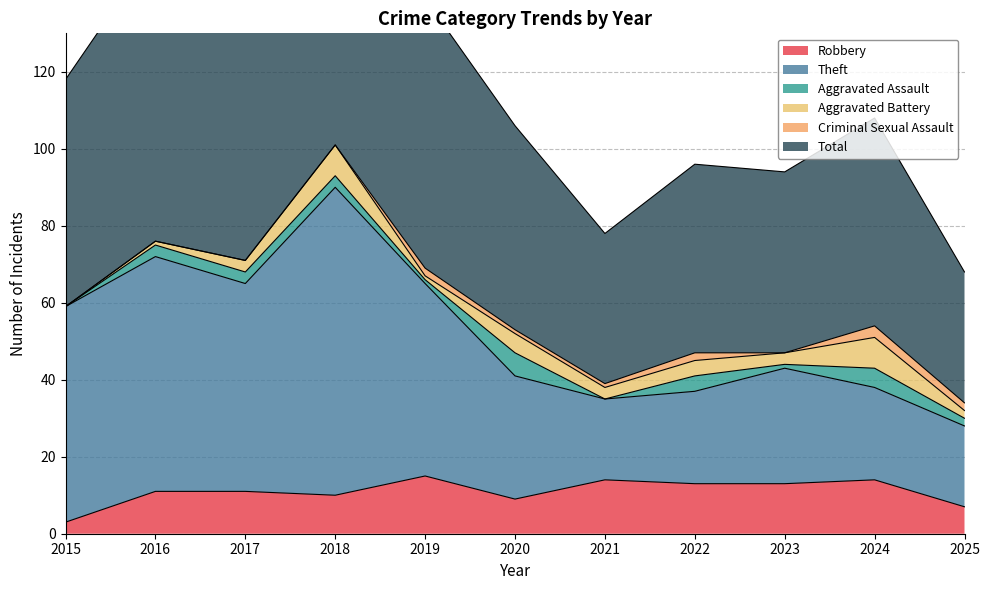

At which category does Total reach its first local peak?

2016